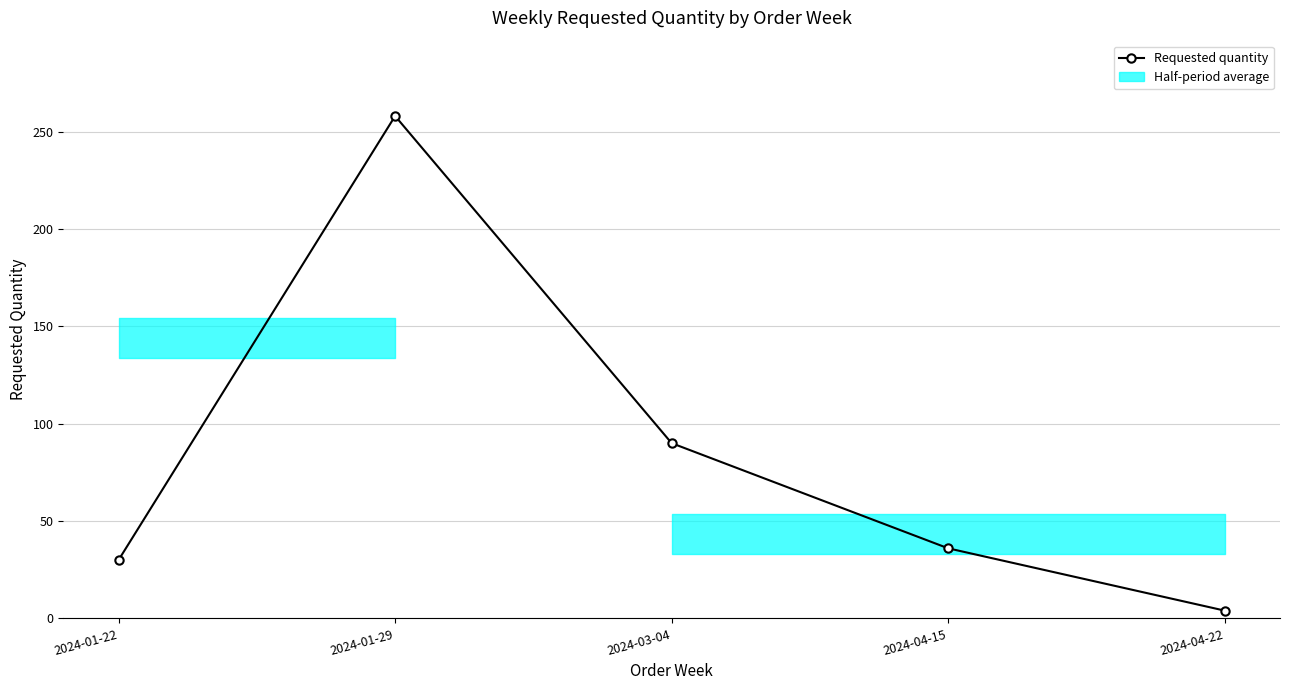

What is the average value?

84